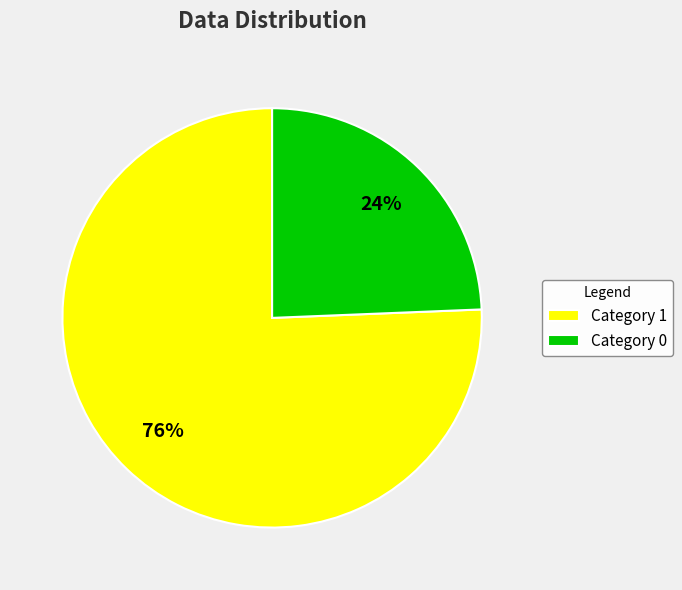

Which category accounts for the majority?

Category 1